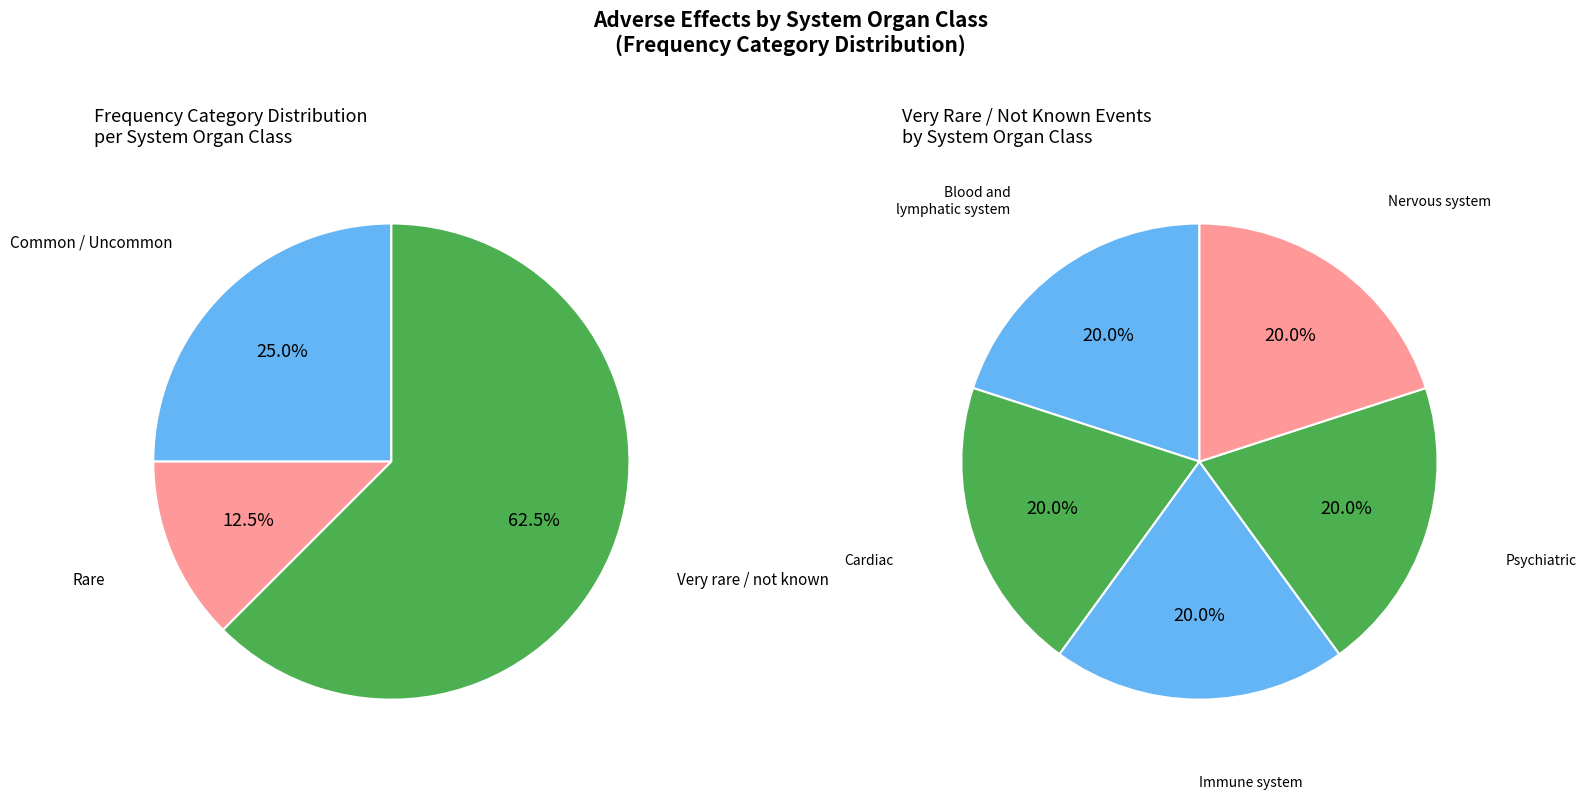

To the nearest percent, what percentage of the pie is Cardiac disorders?

20%